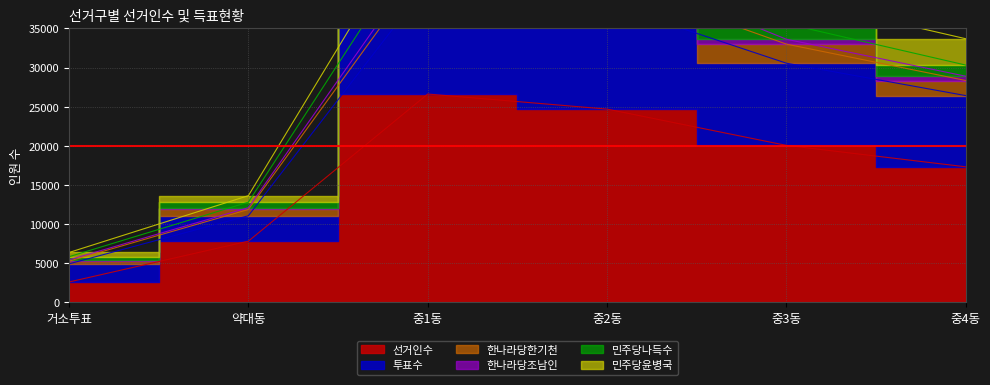

Count the number of categories in the chart.

6